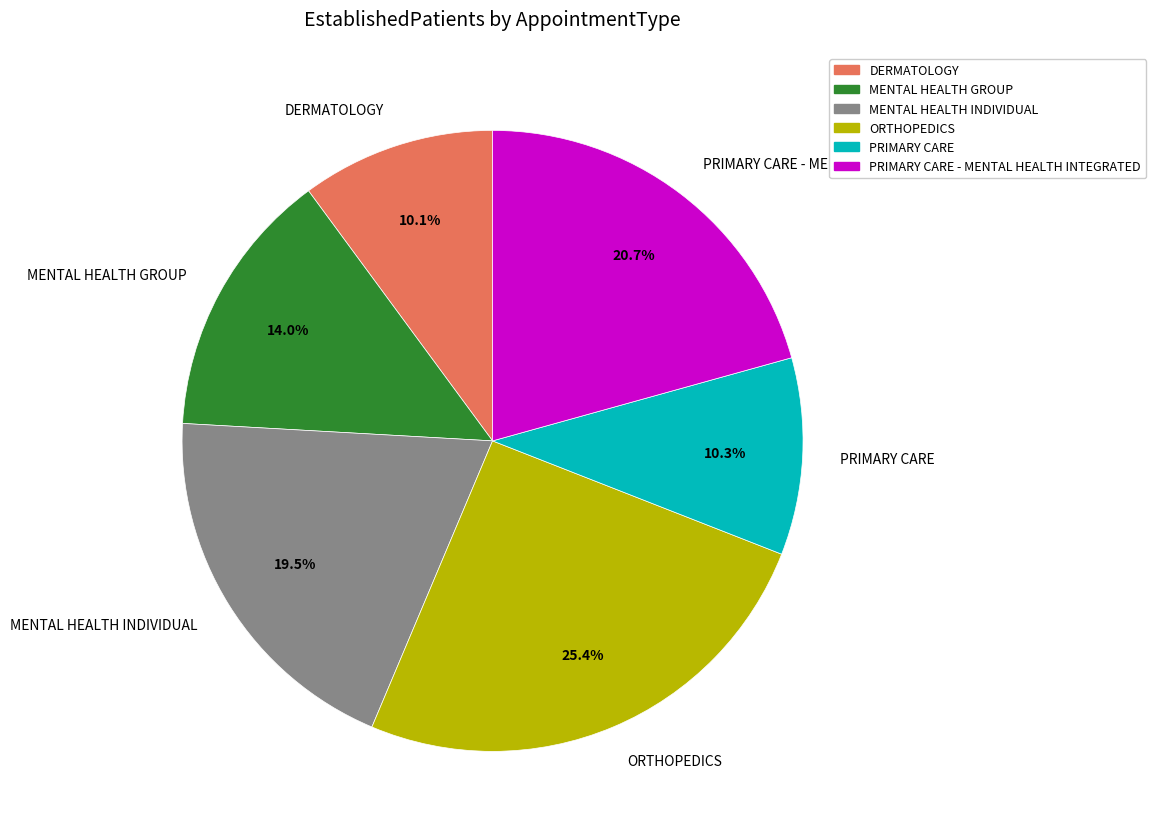

What is the largest slice in the pie chart?

ORTHOPEDICS